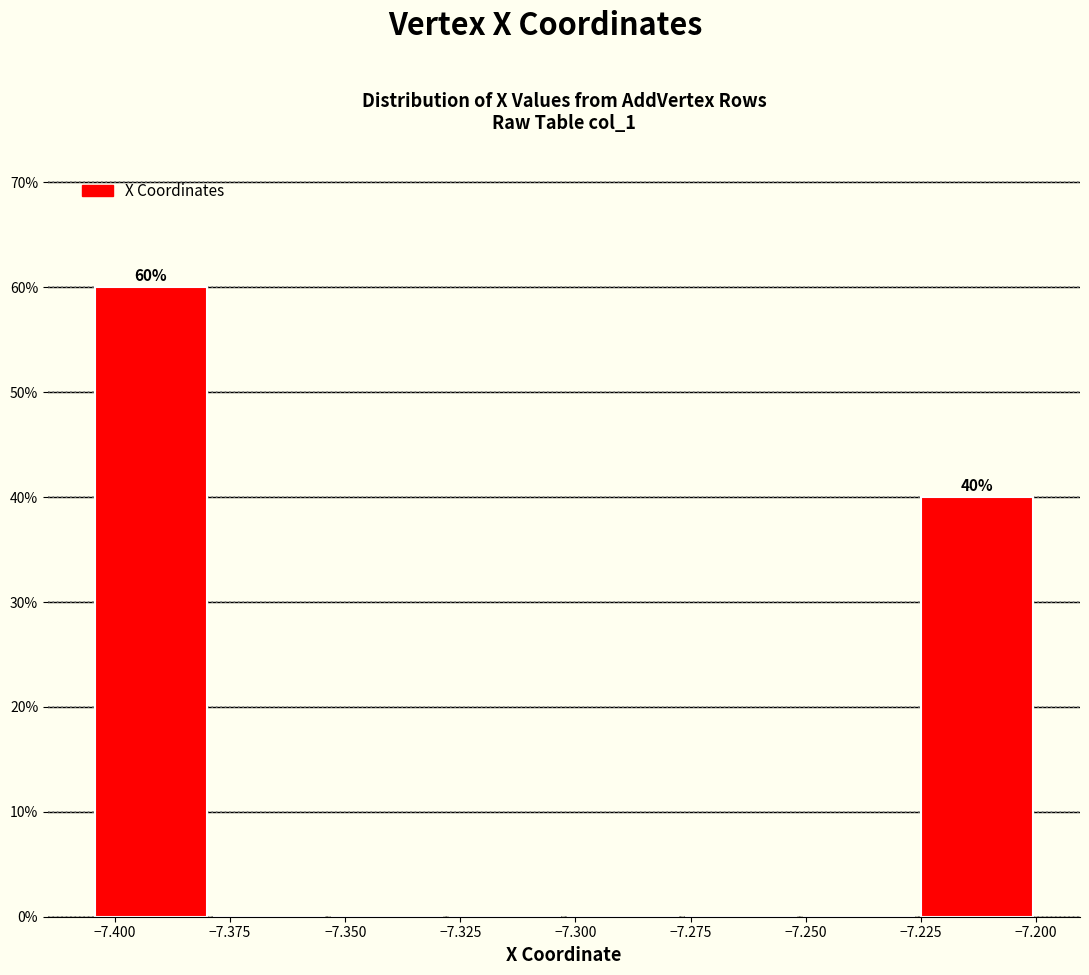

Over which range of the x-axis is the bar tallest?

-7.405 to -7.380